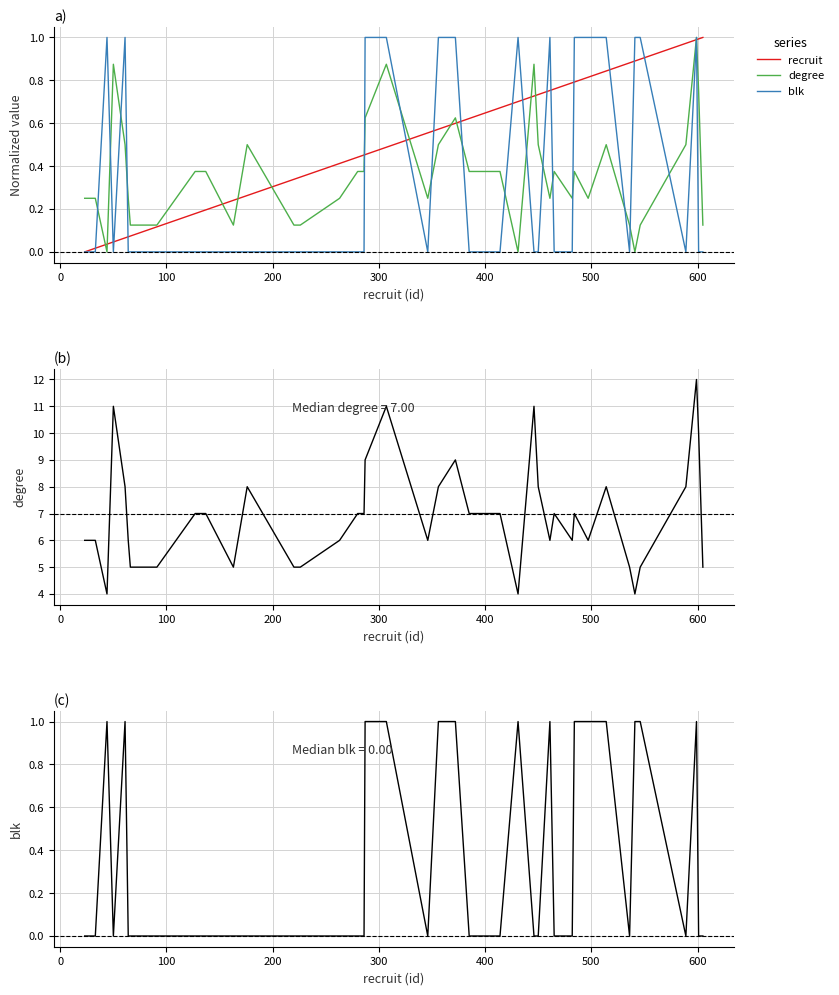

True or false: degree and recruit cross at least once.

False